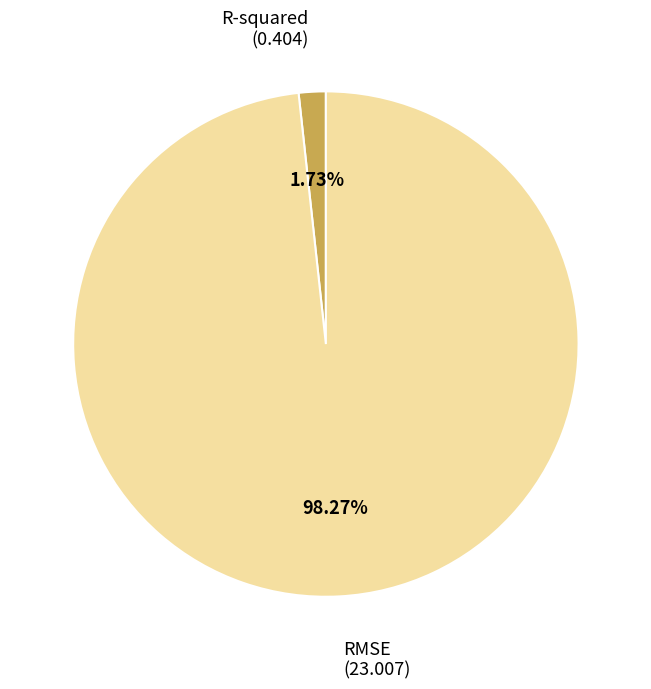

Does any single category account for the majority?

Yes